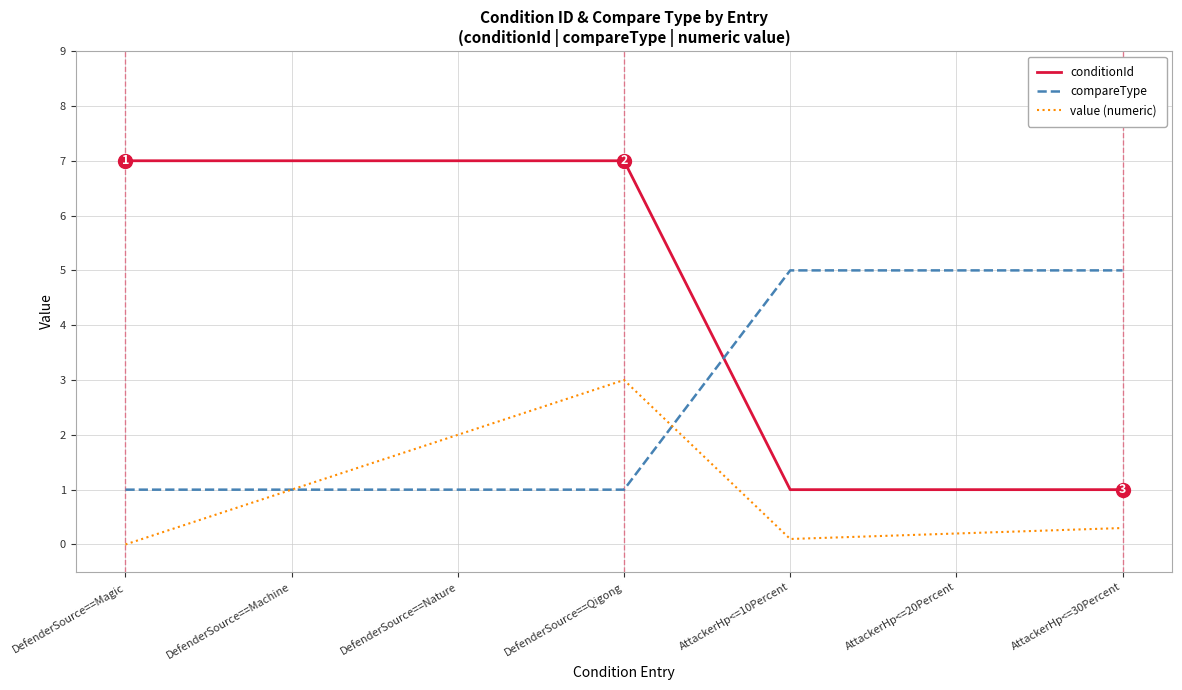

After their last crossing, which series has the higher values: compareType or value (numeric)?

compareType